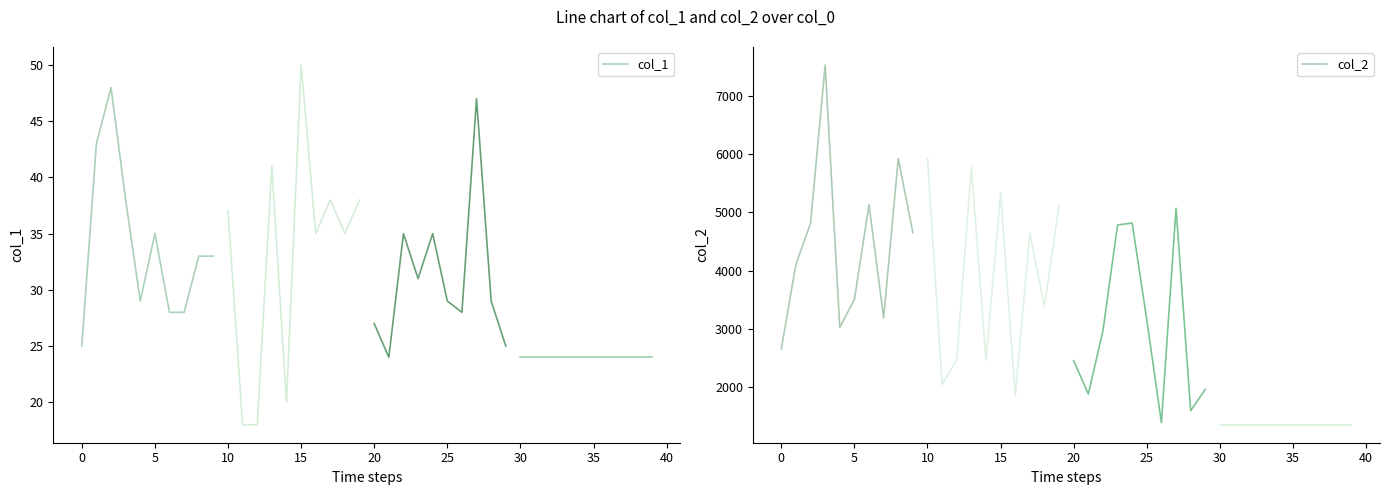

What is the maximum value for col_1?

48